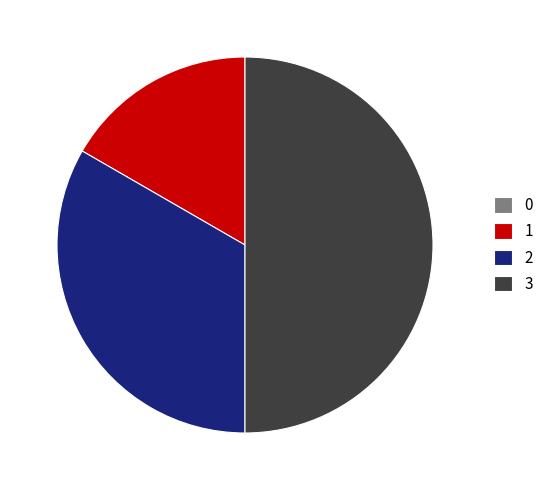

The 2 slice represents 47% of the pie. True or false?

False